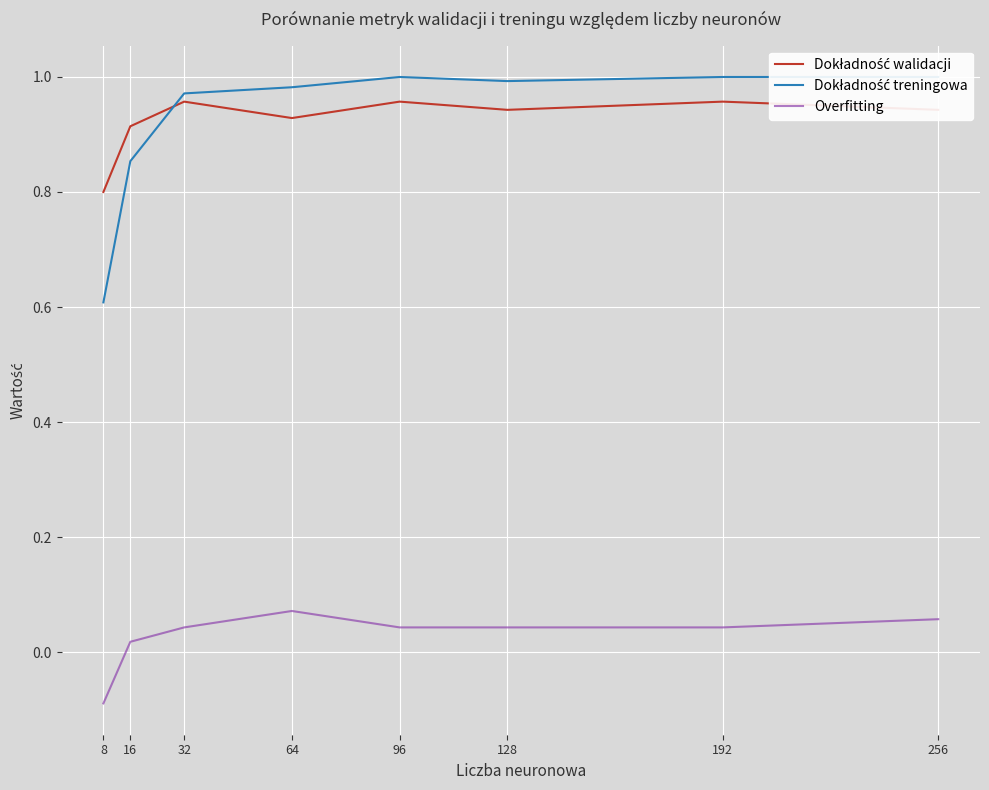

Which category has the lowest value in the Overfitting series?

8